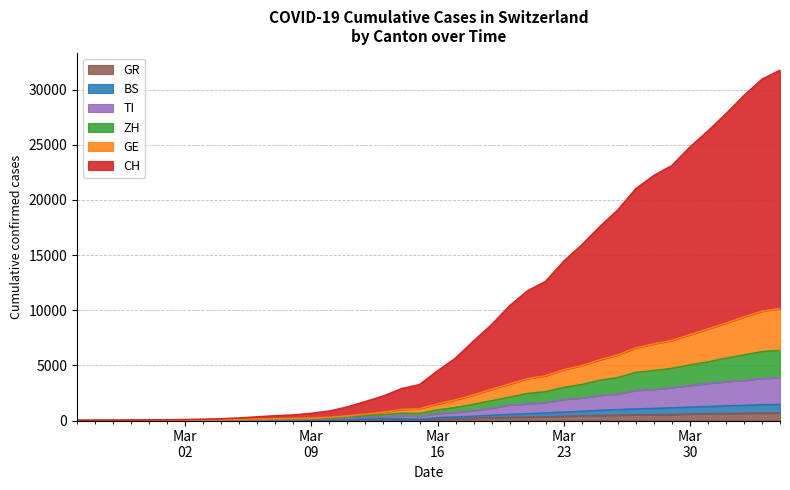

True or false: GR and GE intersect in this chart.

False